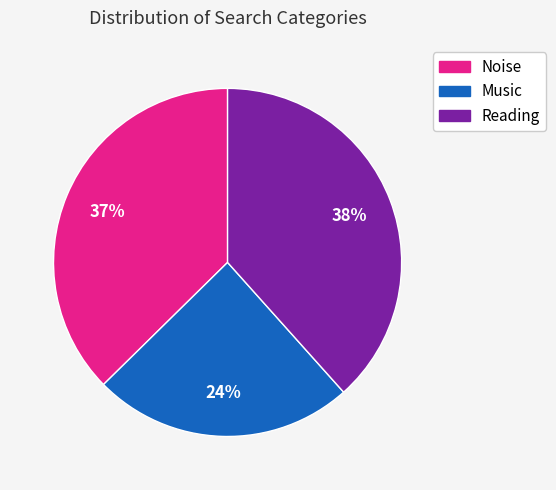

Does Reading account for over 50% of the chart?

No